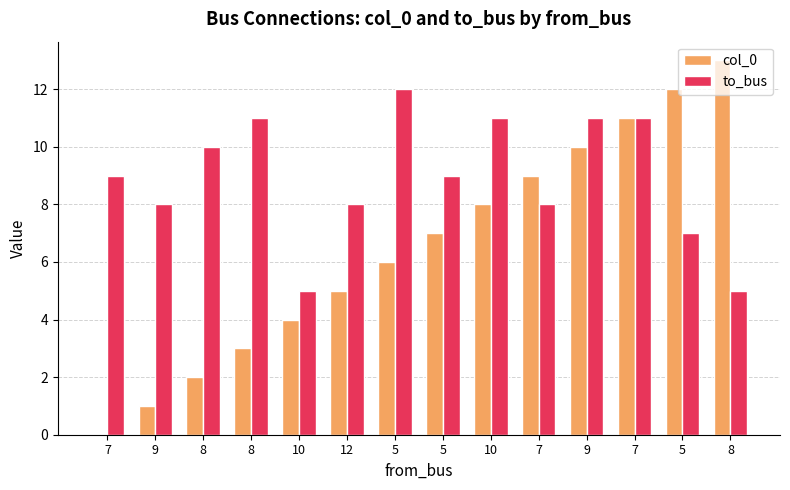

What is the sum of all col_0 values?

91